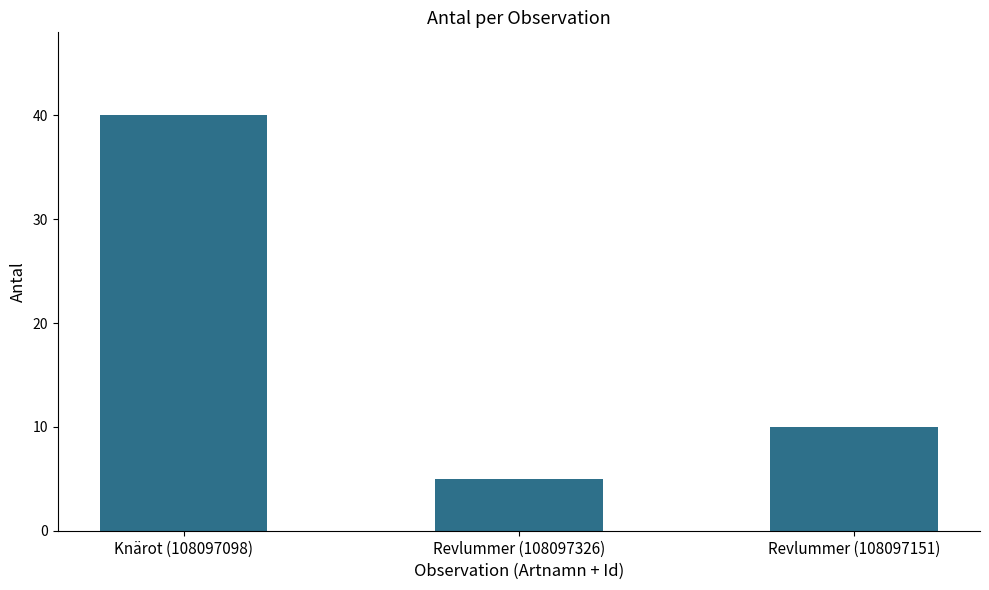

Where does the data first go above 10?

Knärot (108097098)